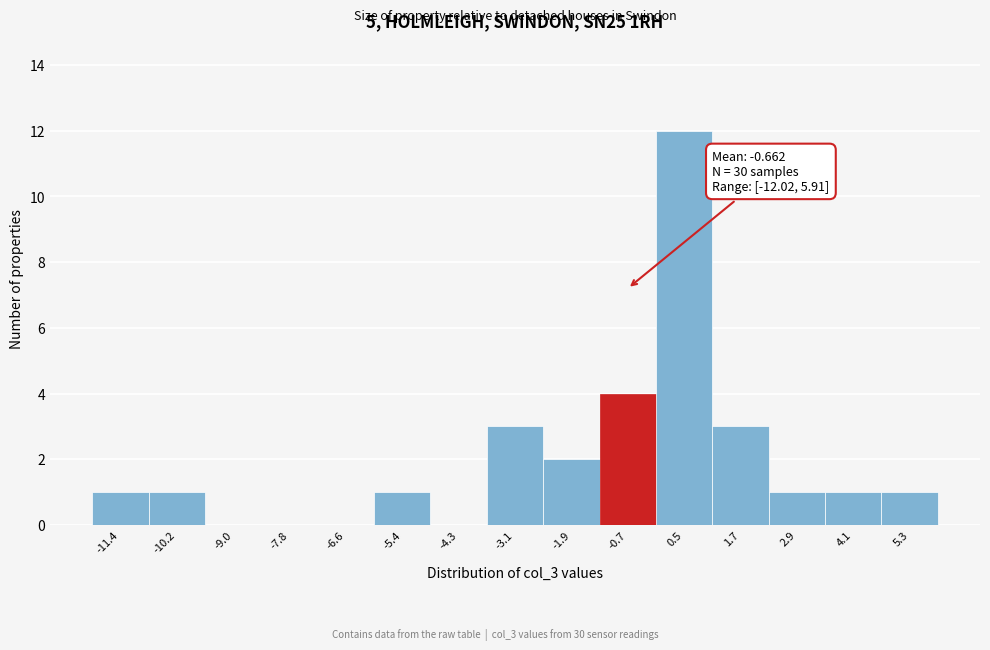

Over which range of the x-axis is the bar tallest?

0.0 to 1.2